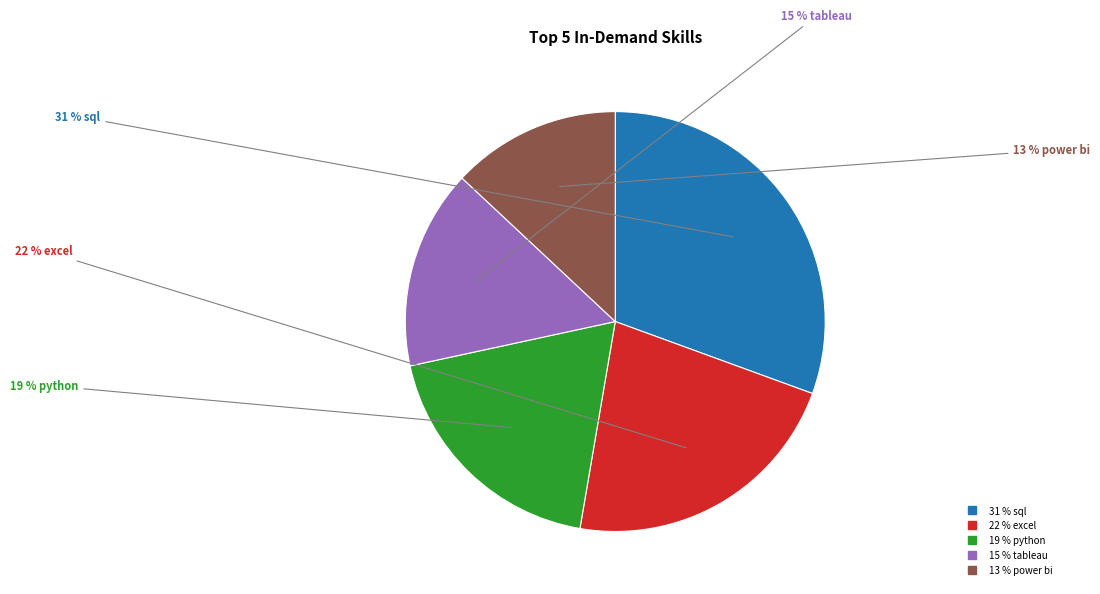

Is there any slice that represents more than half of the pie?

No